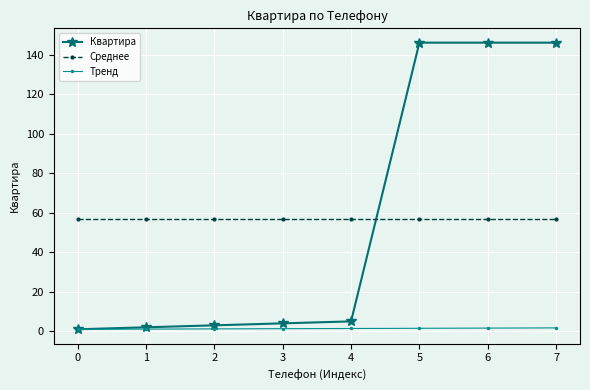

What is the highest value of the Квартира series?

146.0